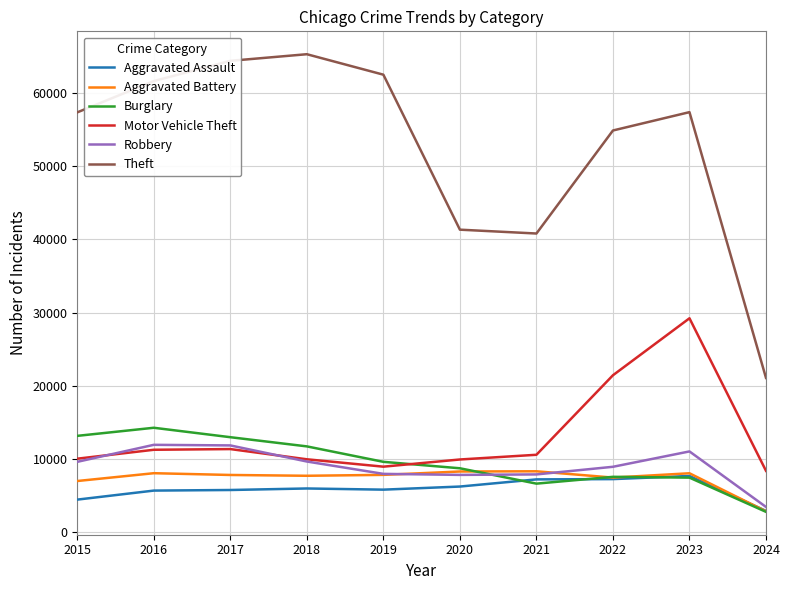

Which series has the largest total across all categories?

Theft